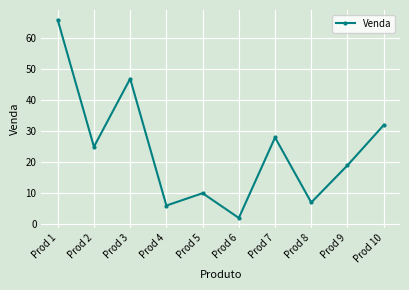

Count the number of categories in the chart.

10